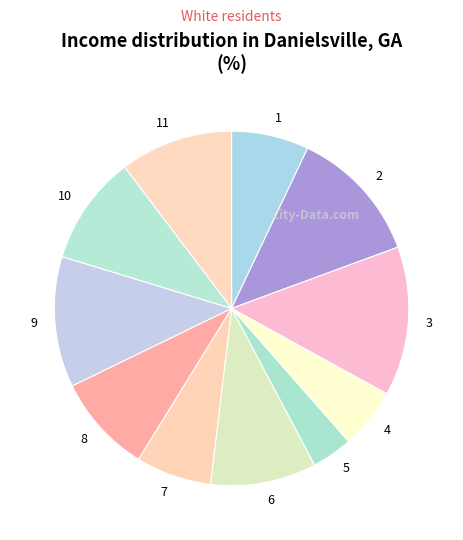

Approximately how many times larger is the value at 6 compared to 11?

0.9